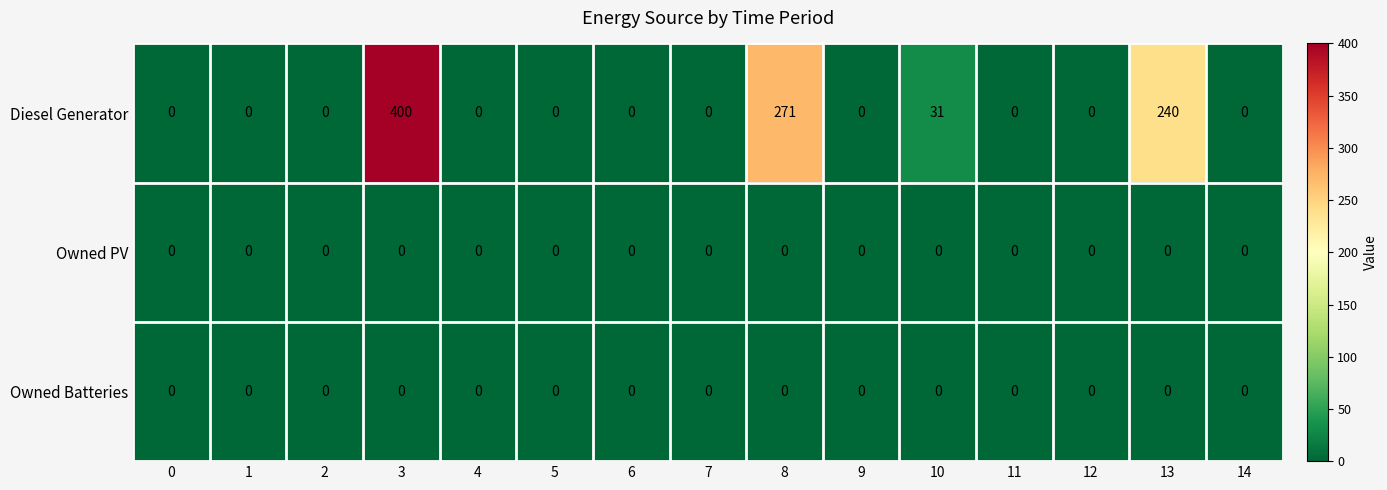

True or false: Diesel Generator has a value of 166 at 8.

False